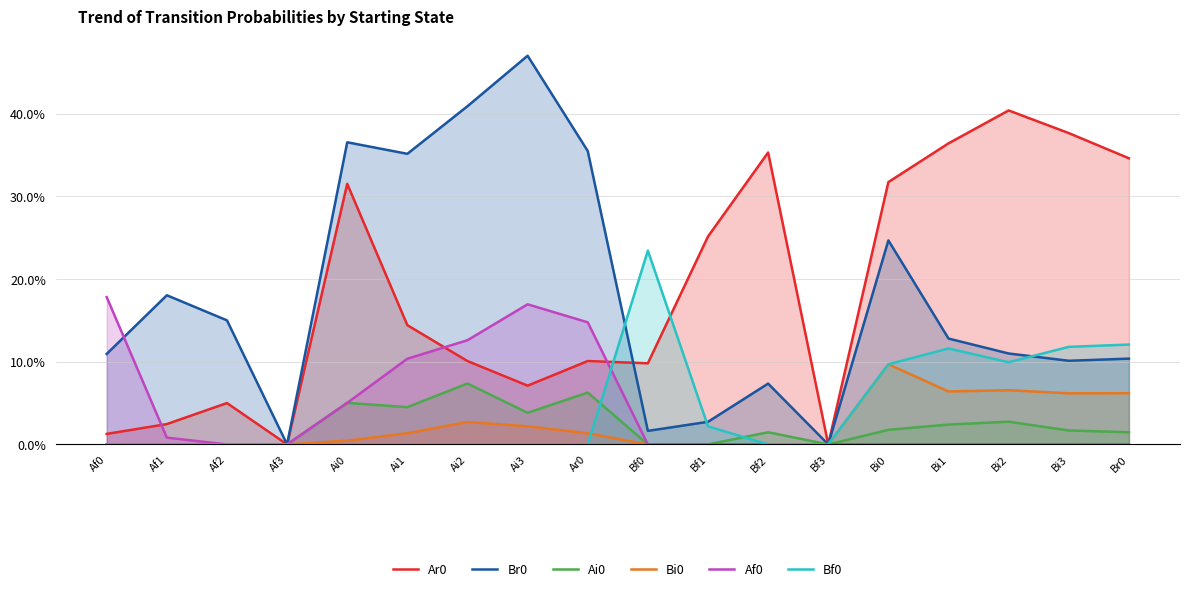

Reading left to right, what are all the values shown in this chart?

Ar0: 0.0	0.0	0.1	0.0	0.3	0.1	0.1	0.1	0.1	0.1	0.3	0.4	0.0	0.3	0.4	0.4	0.4	0.3
Br0: 0.1	0.2	0.1	0.0	0.4	0.4	0.4	0.5	0.4	0.0	0.0	0.1	0.0	0.2	0.1	0.1	0.1	0.1
Ai0: 0.0	0.0	0.0	0.0	0.1	0.0	0.1	0.0	0.1	0.0	0.0	0.0	0.0	0.0	0.0	0.0	0.0	0.0
Bi0: 0.0	0.0	0.0	0.0	0.0	0.0	0.0	0.0	0.0	0.0	0.0	0.0	0.0	0.1	0.1	0.1	0.1	0.1
Af0: 0.2	0.0	0.0	0.0	0.1	0.1	0.1	0.2	0.1	0.0	0.0	0.0	0.0	0.0	0.0	0.0	0.0	0.0
Bf0: 0.0	0.0	0.0	0.0	0.0	0.0	0.0	0.0	0.0	0.2	0.0	0.0	0.0	0.1	0.1	0.1	0.1	0.1